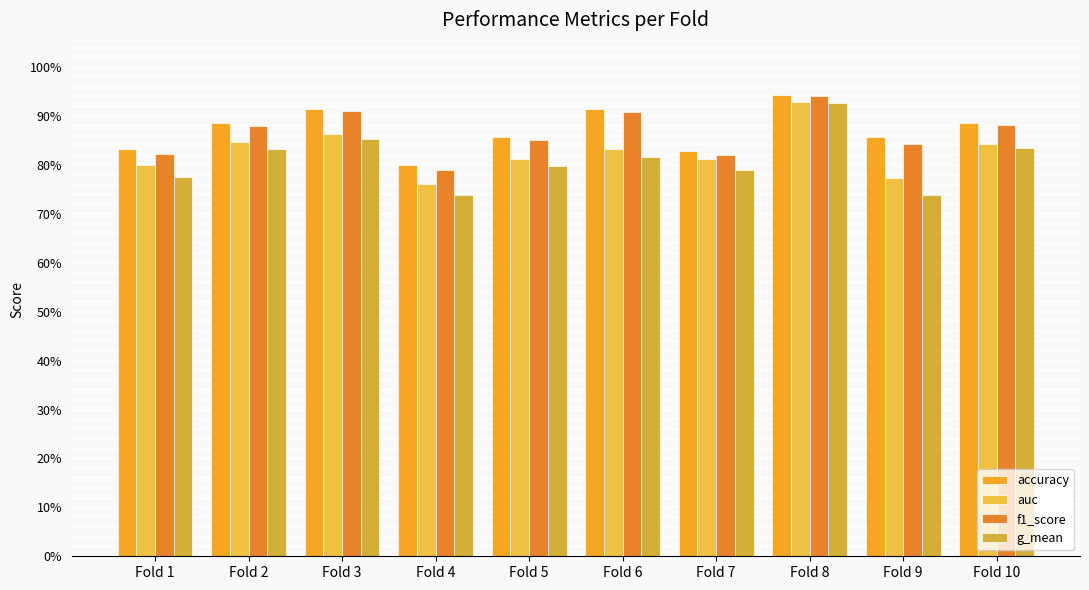

Reading left to right, what are all the values shown in this chart?

accuracy: 0.8	0.9	0.9	0.8	0.9	0.9	0.8	0.9	0.9	0.9
auc: 0.8	0.8	0.9	0.8	0.8	0.8	0.8	0.9	0.8	0.8
f1_score: 0.8	0.9	0.9	0.8	0.9	0.9	0.8	0.9	0.8	0.9
g_mean: 0.8	0.8	0.9	0.7	0.8	0.8	0.8	0.9	0.7	0.8